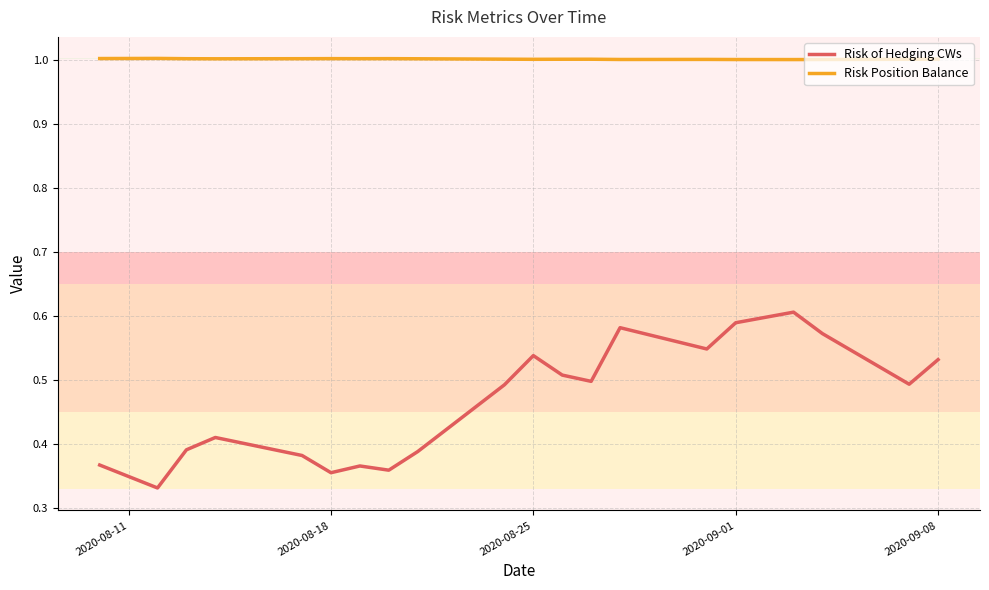

What is the maximum value shown in the chart?

1.0